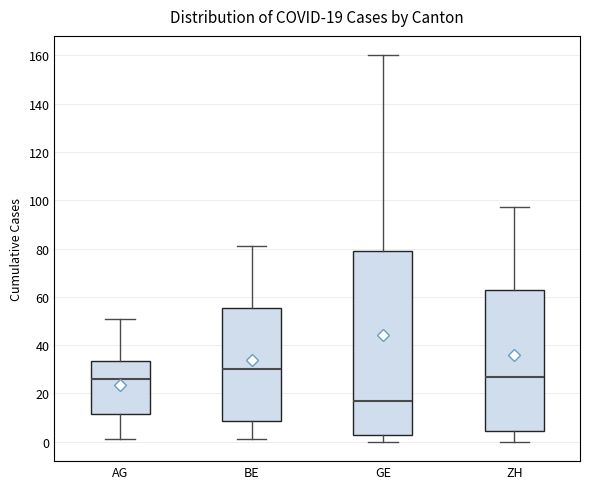

Which box is the tallest, from its lower edge to its upper edge?

GE